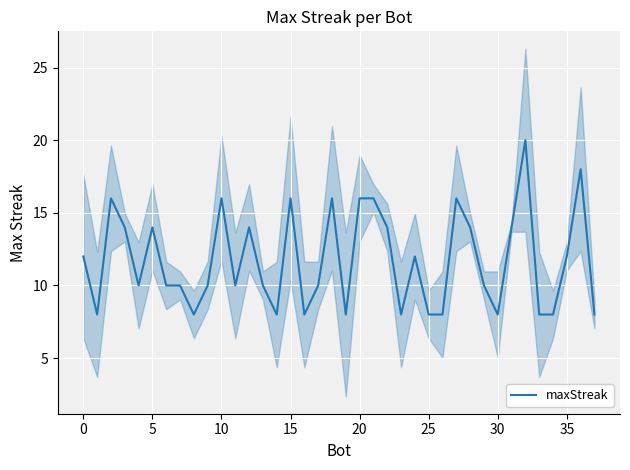

The chart shows a value of 9 at 21. True or false?

False